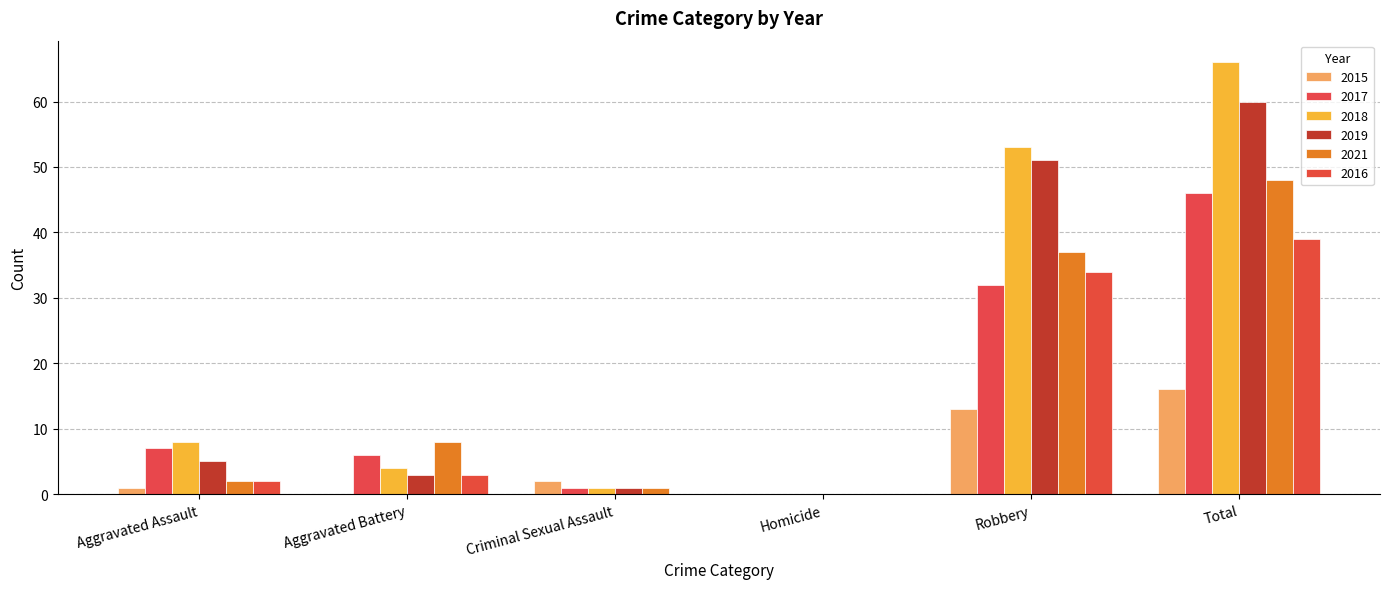

Reading left to right, extract all data points from this chart.

2015: 1	0	2	0	13	16
2017: 7	6	1	0	32	46
2018: 8	4	1	0	53	66
2019: 5	3	1	0	51	60
2021: 2	8	1	0	37	48
2016: 2	3	0	0	34	39